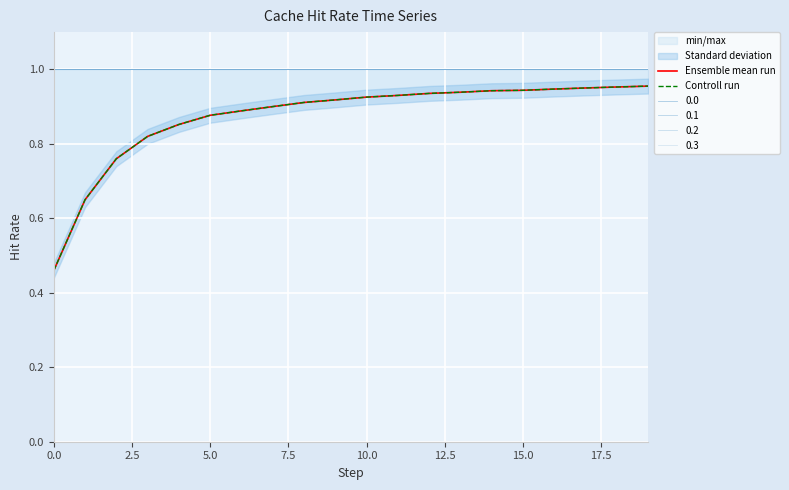

What is the smallest value displayed?

0.5